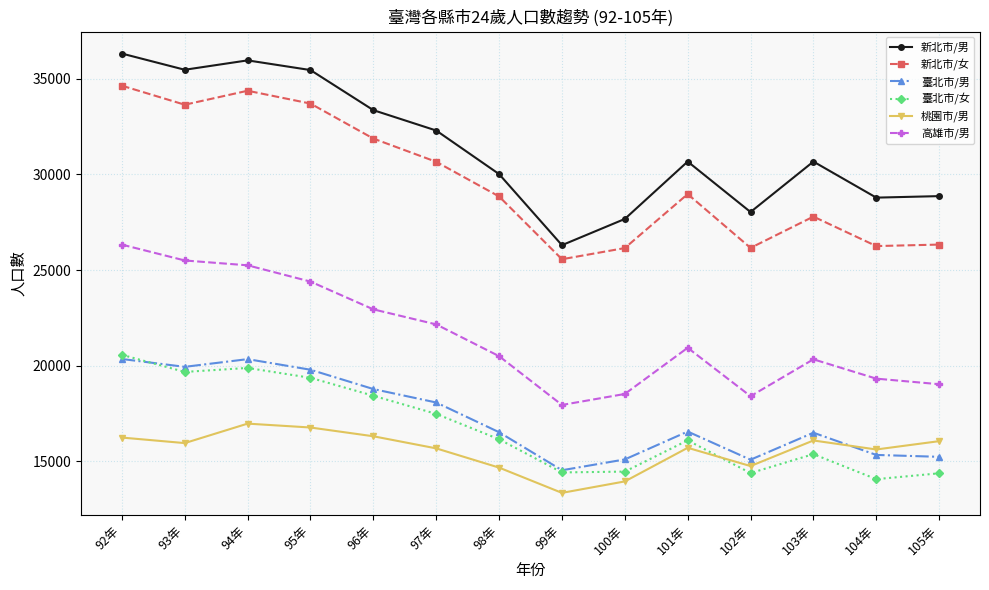

Which label corresponds to the smallest value in the chart?

99年